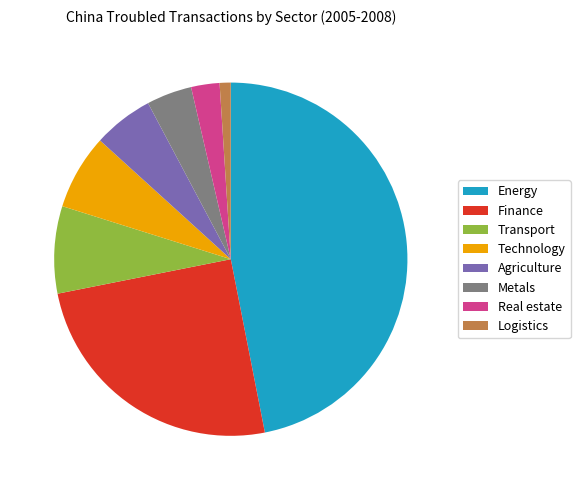

Which has a higher value, Metals or Technology?

Technology